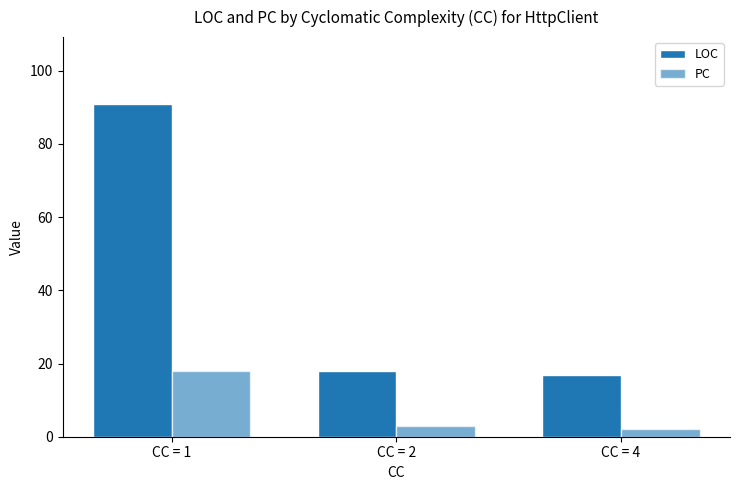

Rank the series by their average value, from lowest to highest.

PC, LOC